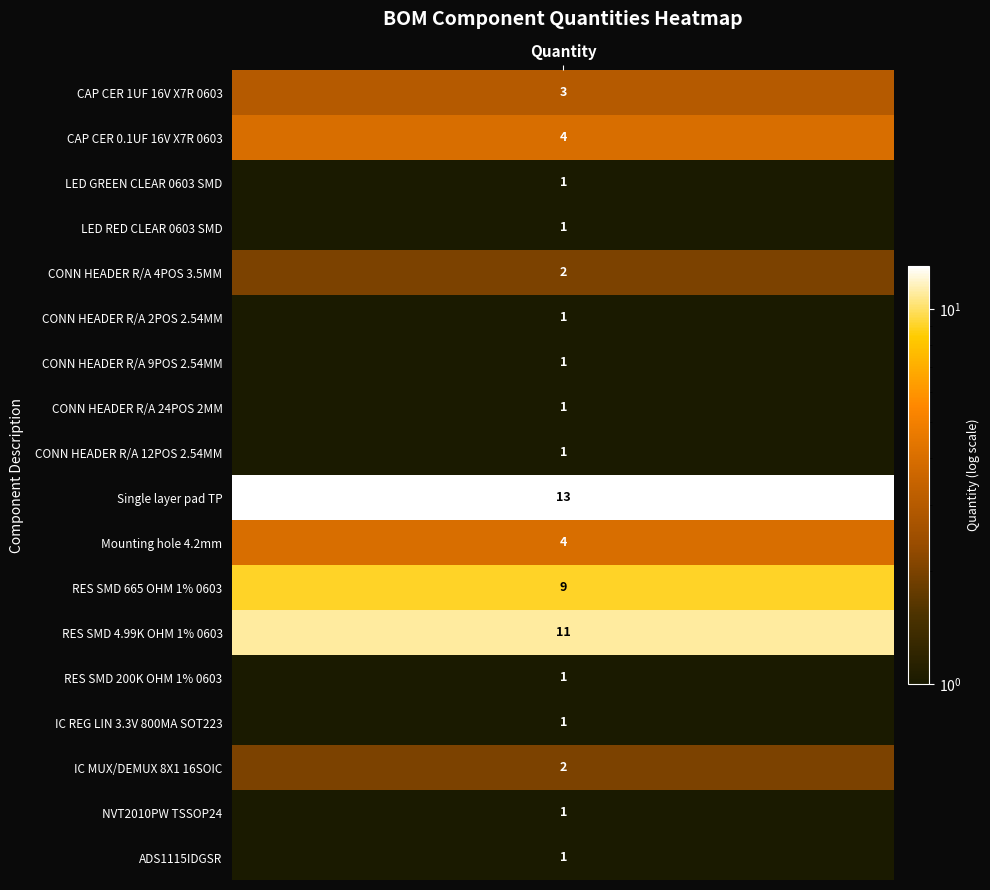

What is the sum of all values?

58